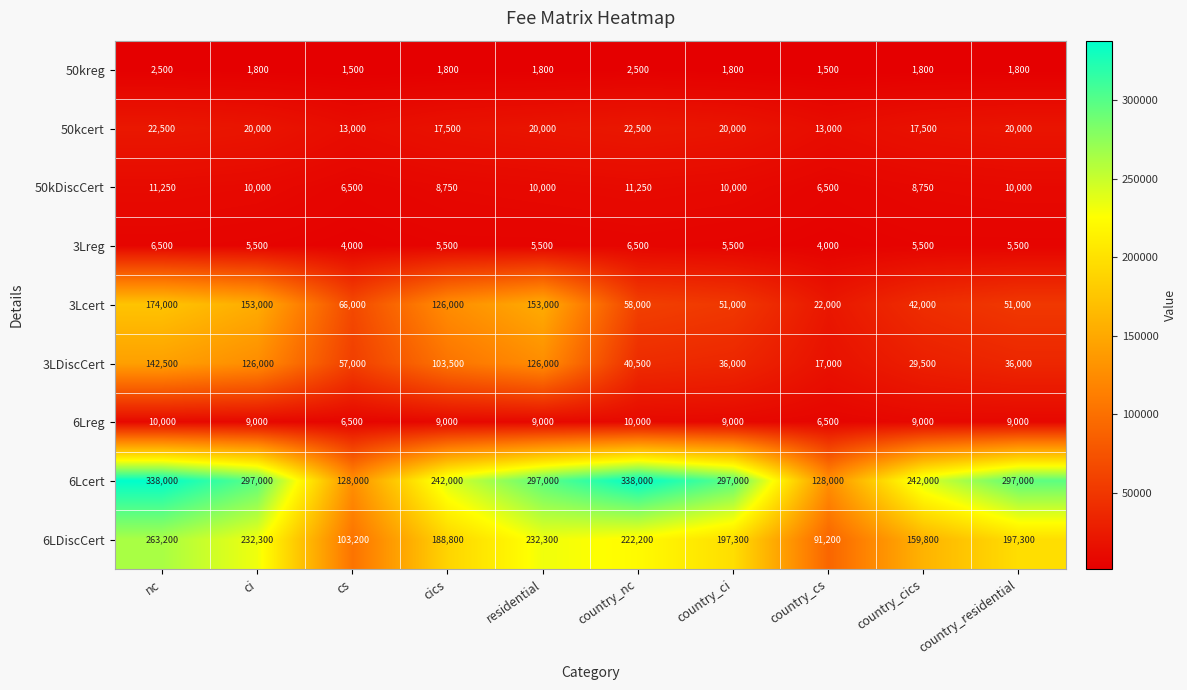

What is the approximate value of 6LDiscCert at country_cs, to the nearest 50?

91200